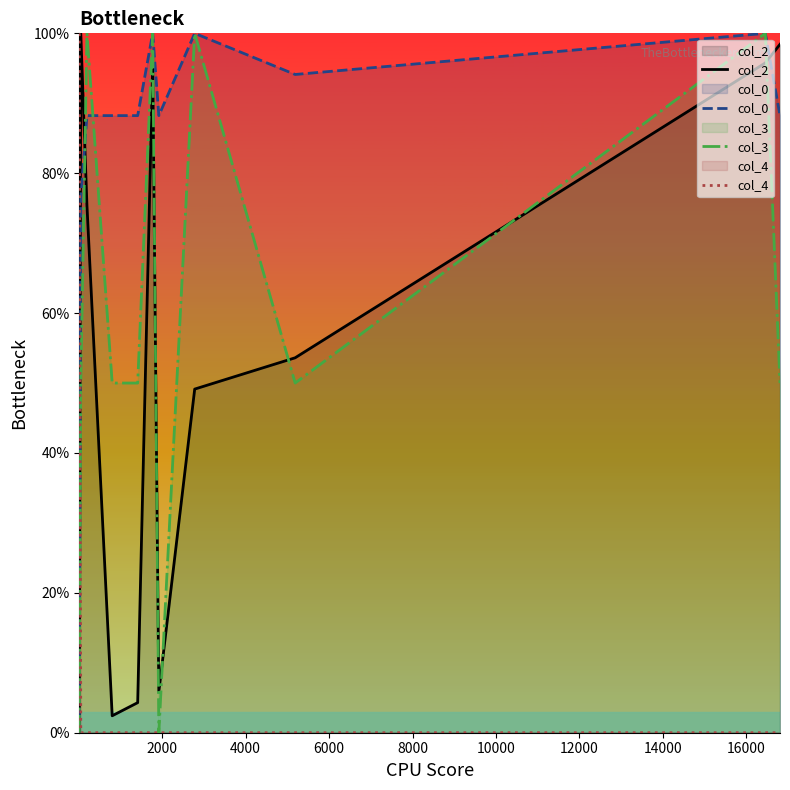

What is the highest value of the col_2 series?

100.0